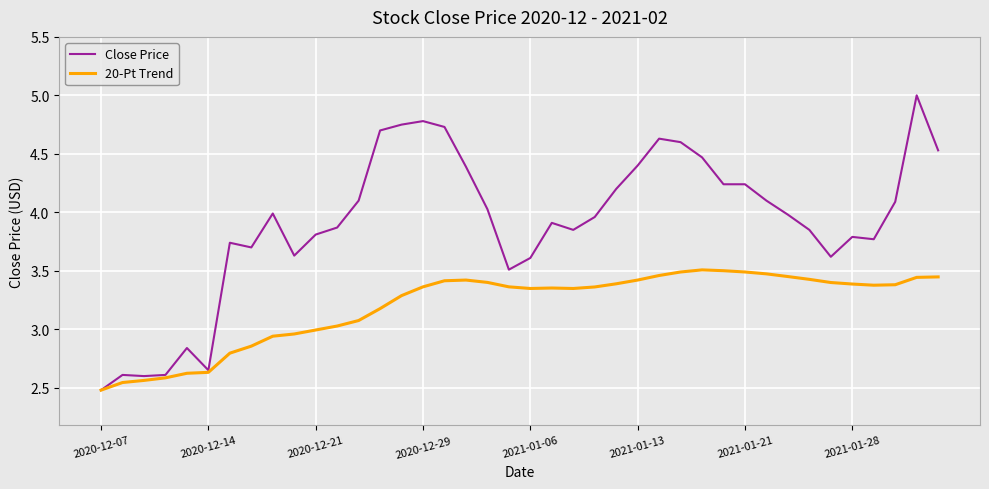

List the series in order of their overall mean, highest first.

Close Price, 20-Pt Trend